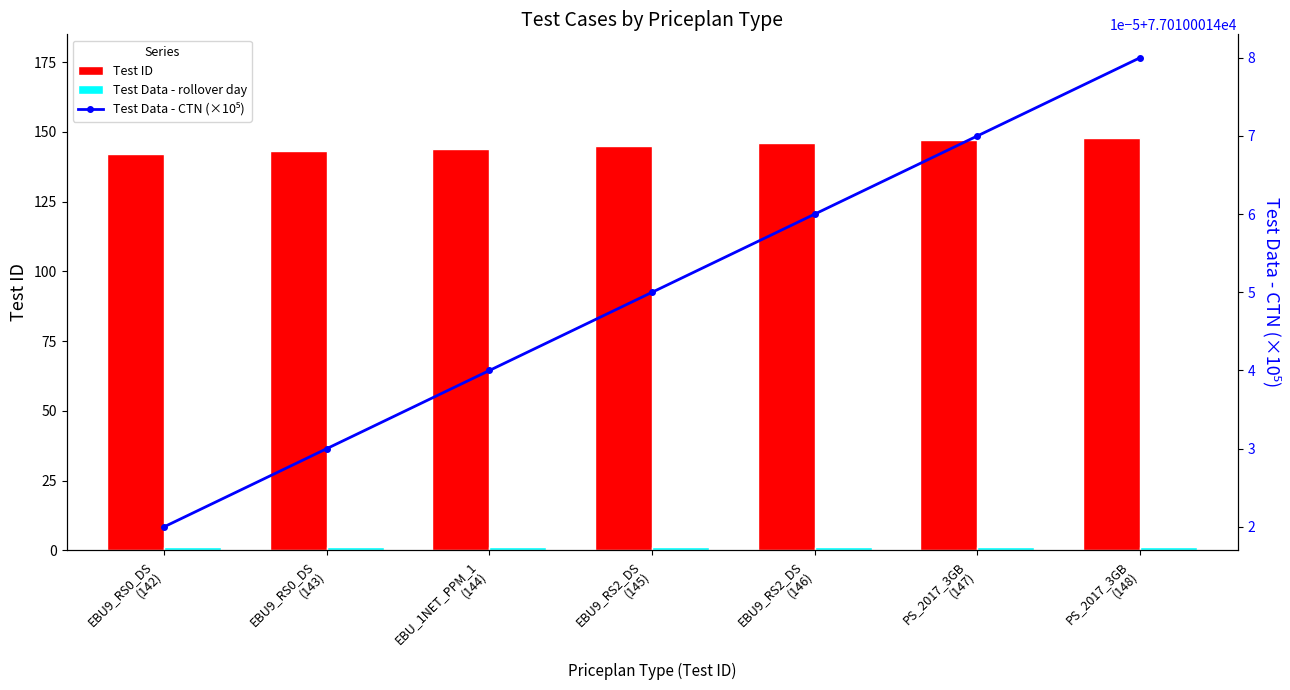

Which category has the highest value in the Test Data - CTN (×10⁵) series?

PS_2017_3GB
(148)